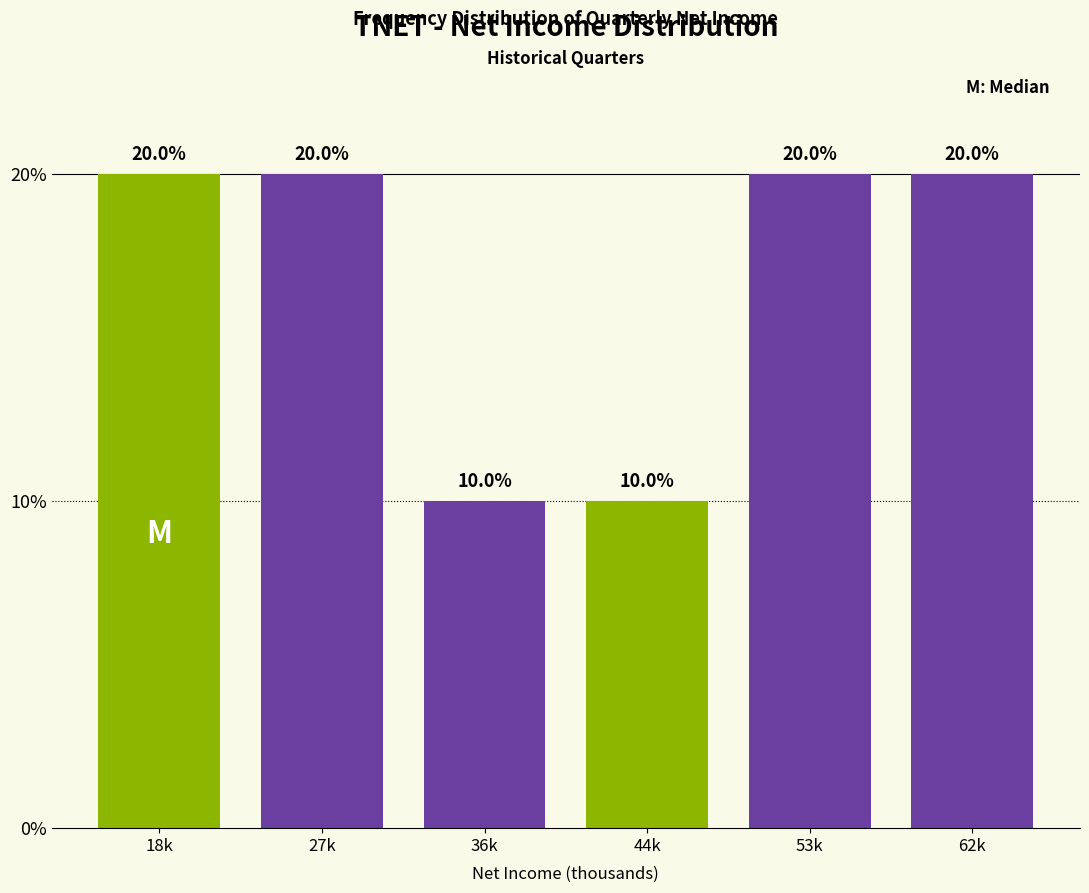

Reading left to right, list all the values displayed in this chart.

18k=20	27k=20	36k=10	44k=10	53k=20	62k=20